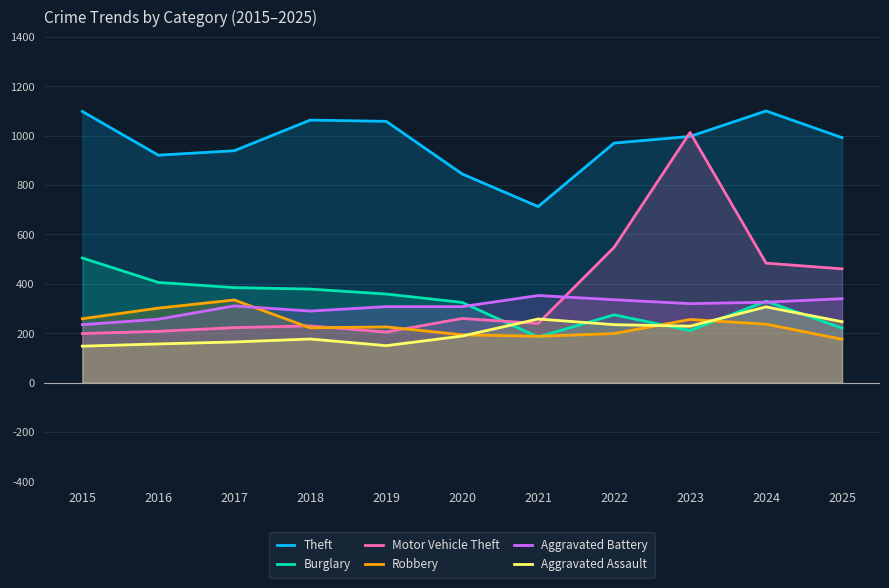

In Motor Vehicle Theft, how many points are lower than both neighbors (excluding endpoints)?

2